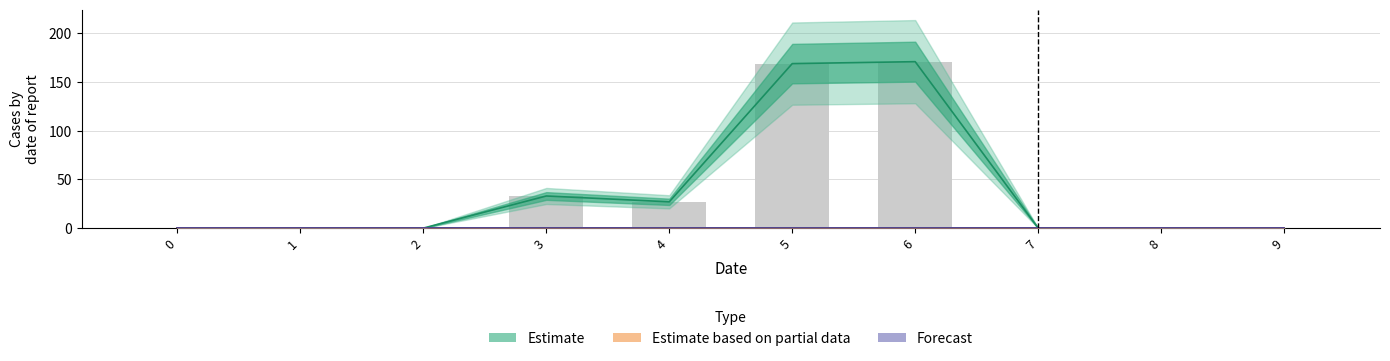

Which series has the largest range (max minus min)?

Estimate (line)